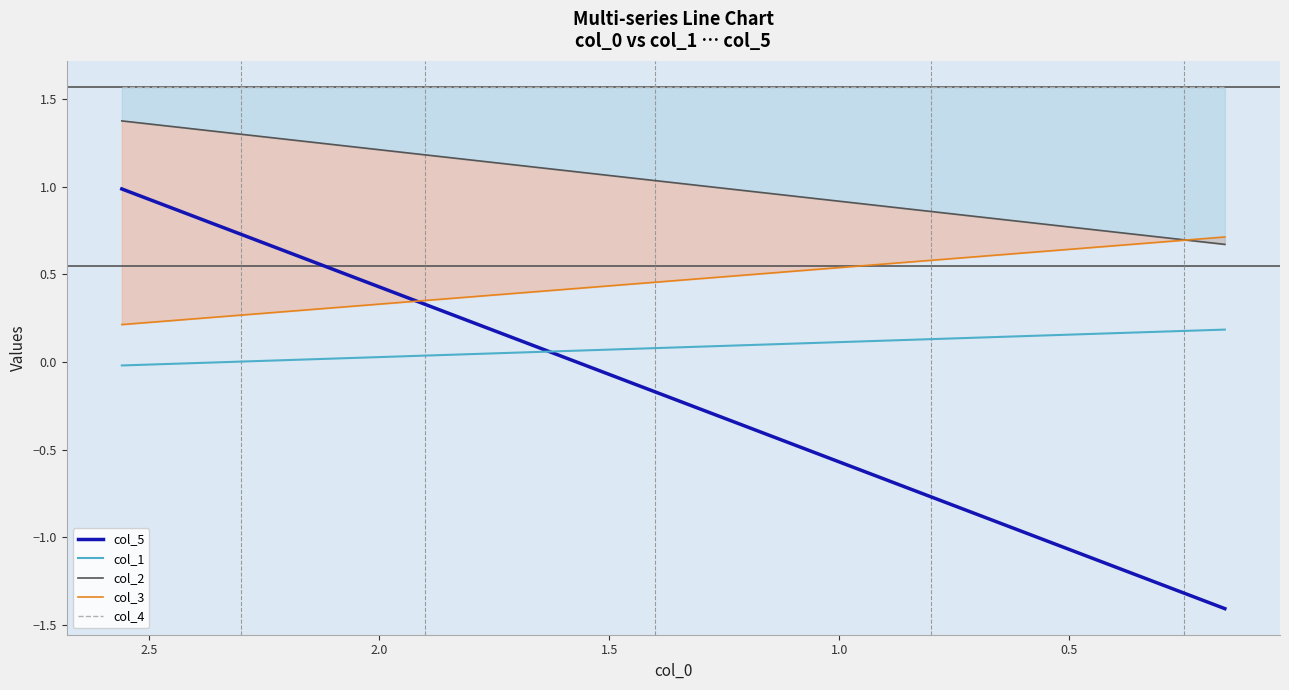

Is the value of col_3 at 16 greater than the value of col_1 at 1.5?

Yes